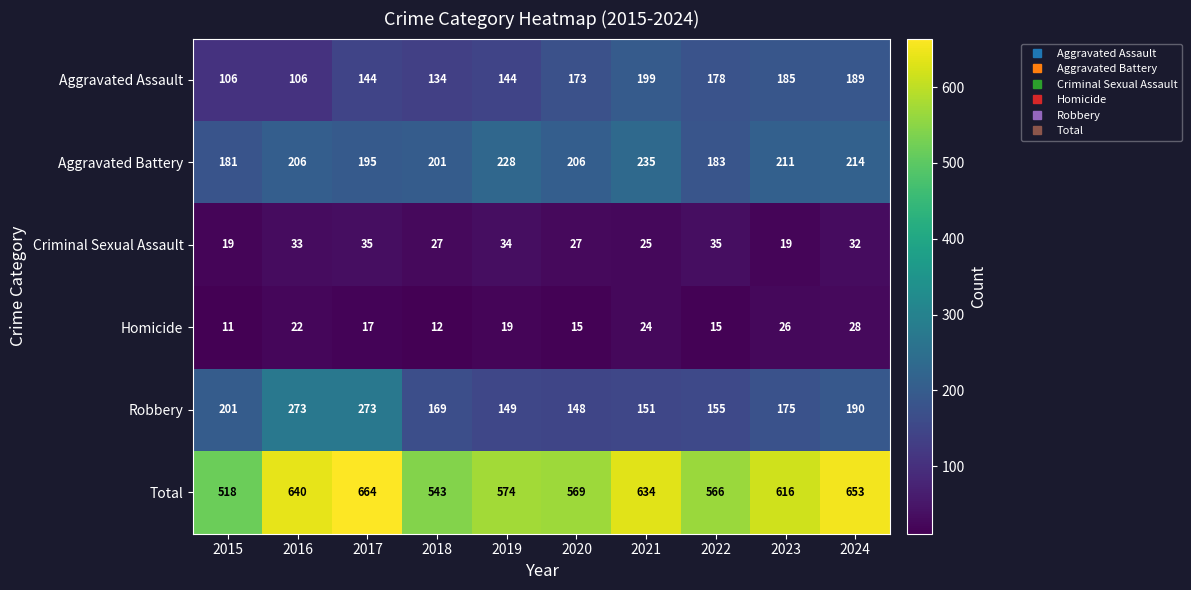

The Total series shows 574 at 2019. True or false?

True